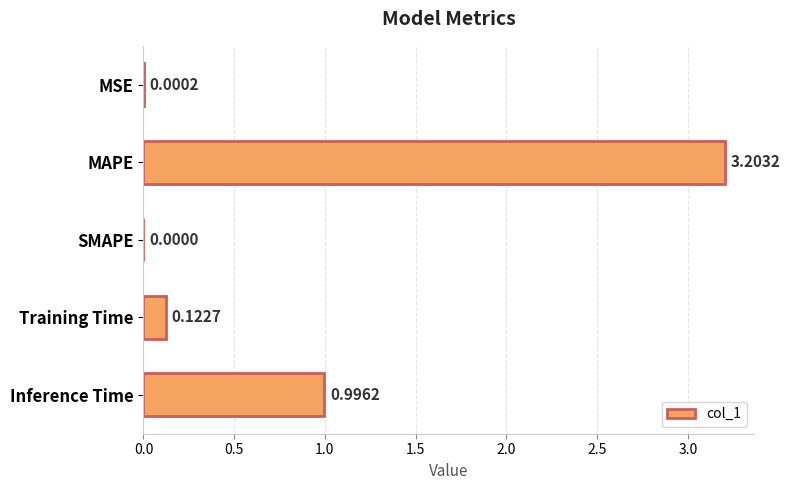

What is the maximum value shown in the chart?

3.2